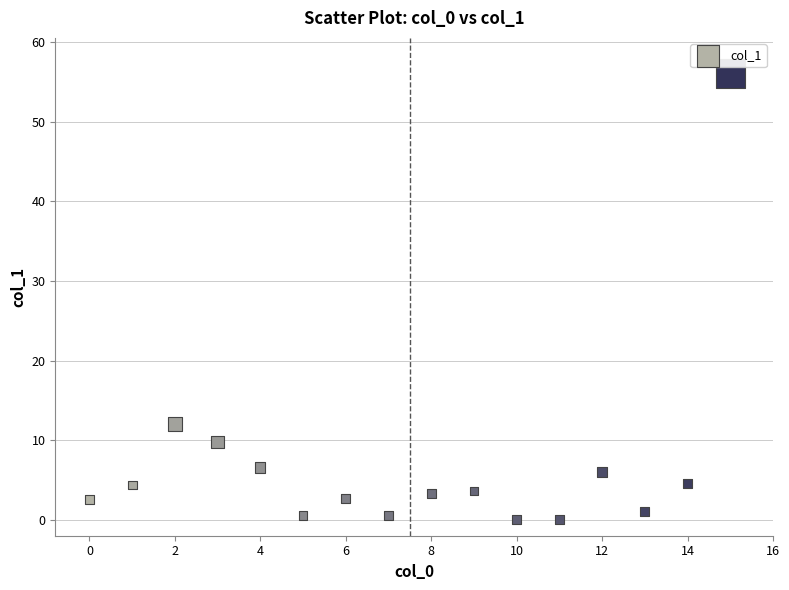

What is the range of Y values (max minus min)?

56.0